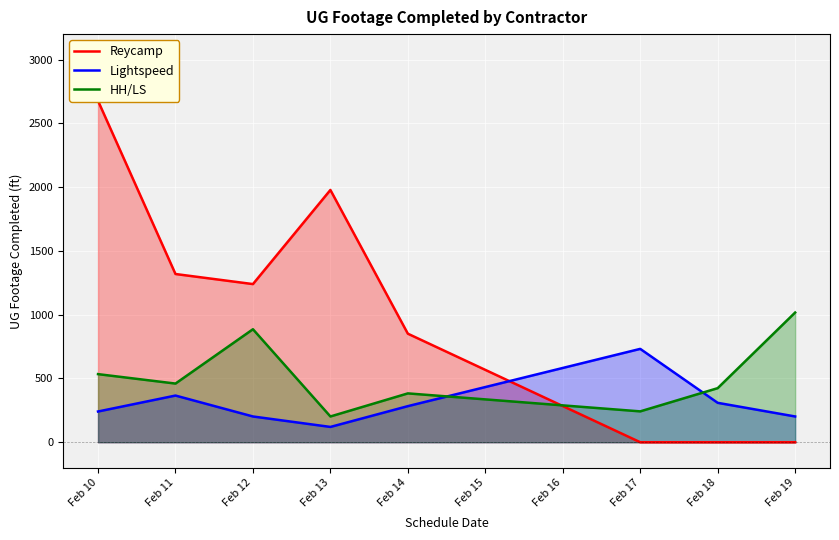

Is the value of HH/LS at Feb 13 greater than the value of Lightspeed at Feb 11?

No